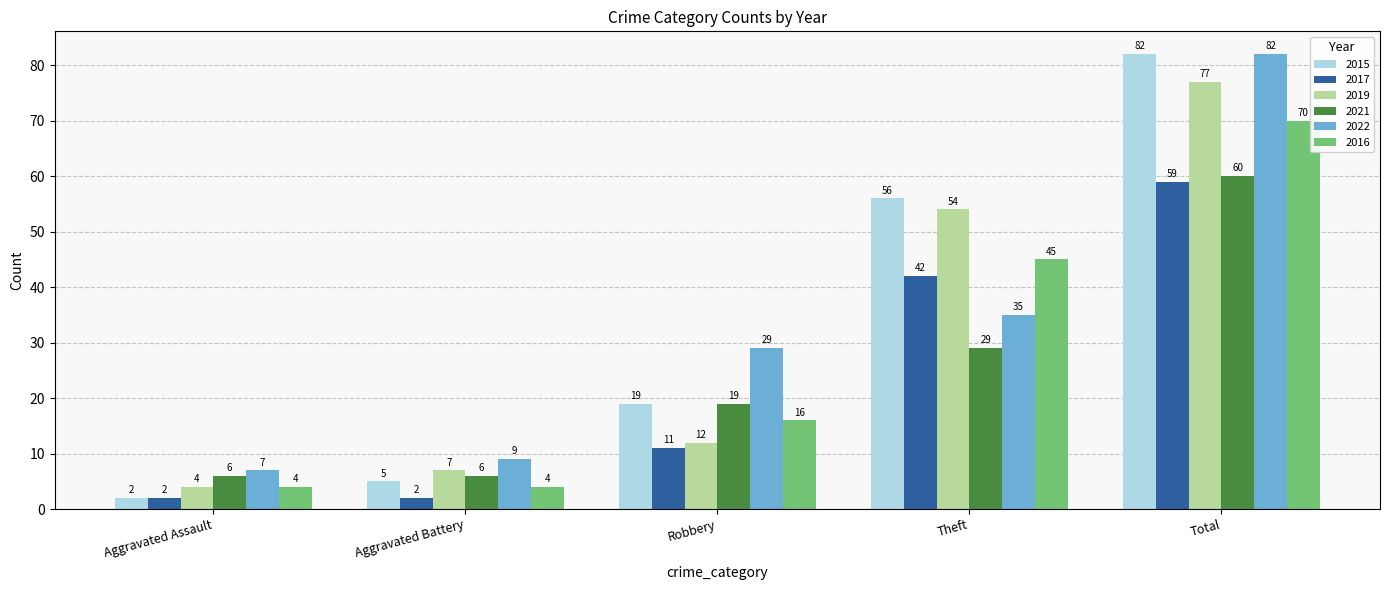

Is it true that 2015 equals 2 at Aggravated Assault?

True